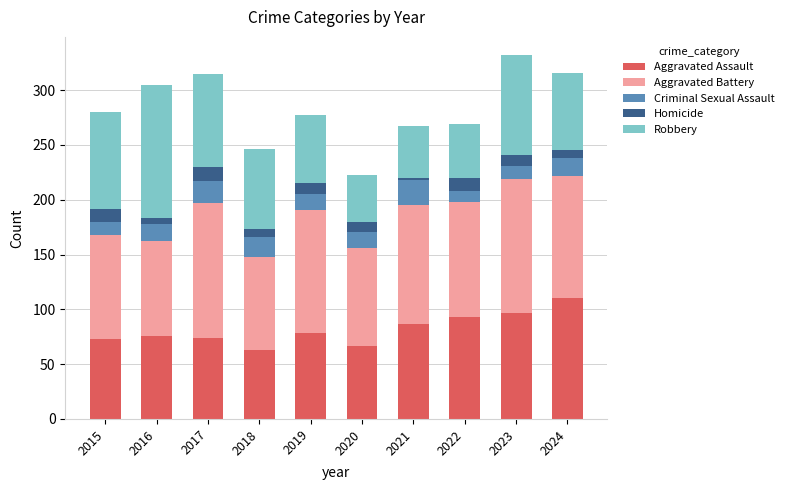

The value of Aggravated Assault at 2016 is 17. True or false?

False